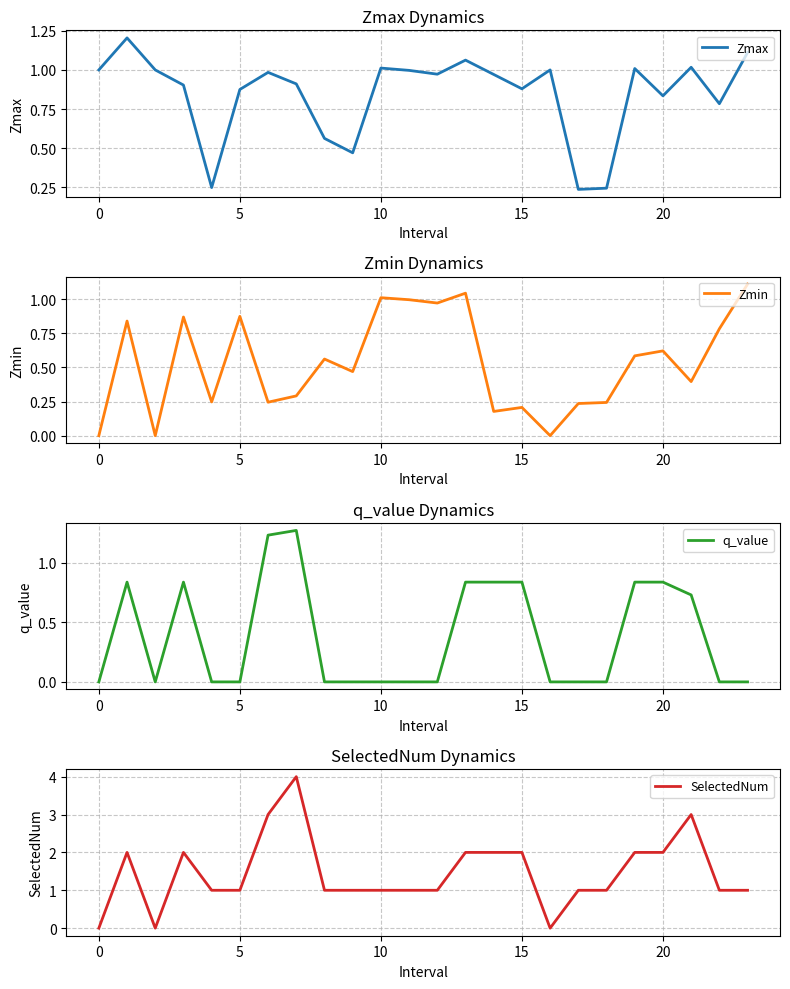

Is the value of Zmin at 13 greater than the value of Zmax at 12?

Yes